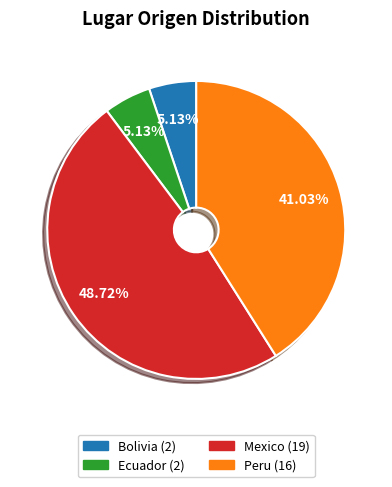

To the nearest percent, what is the average slice percentage?

25%